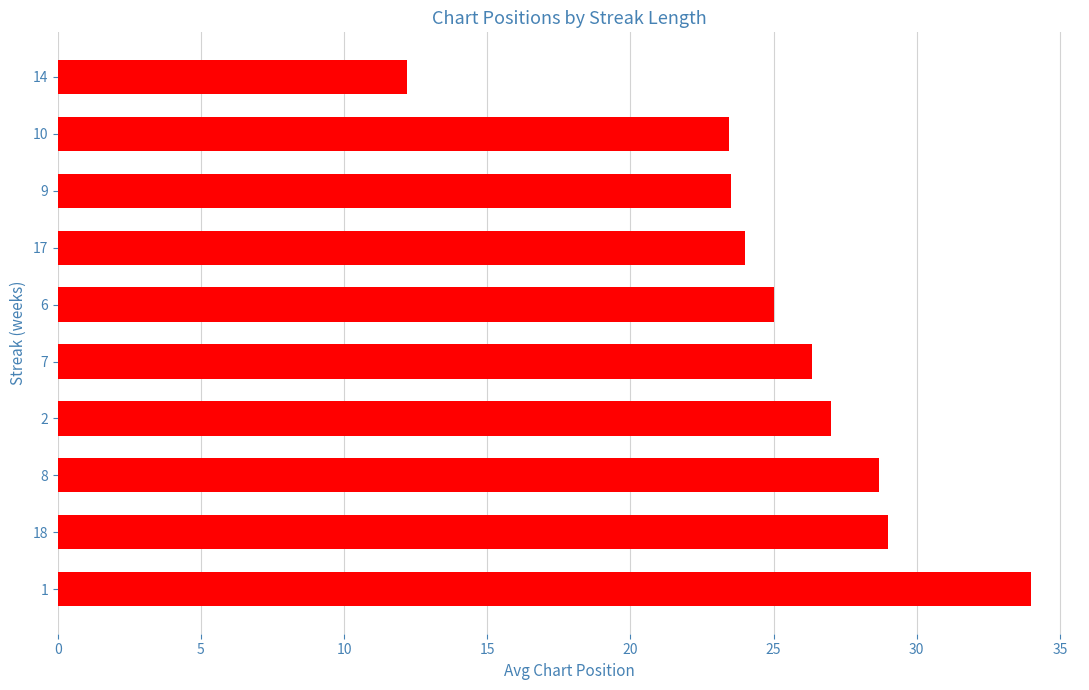

What is the maximum value shown in the chart?

34.0